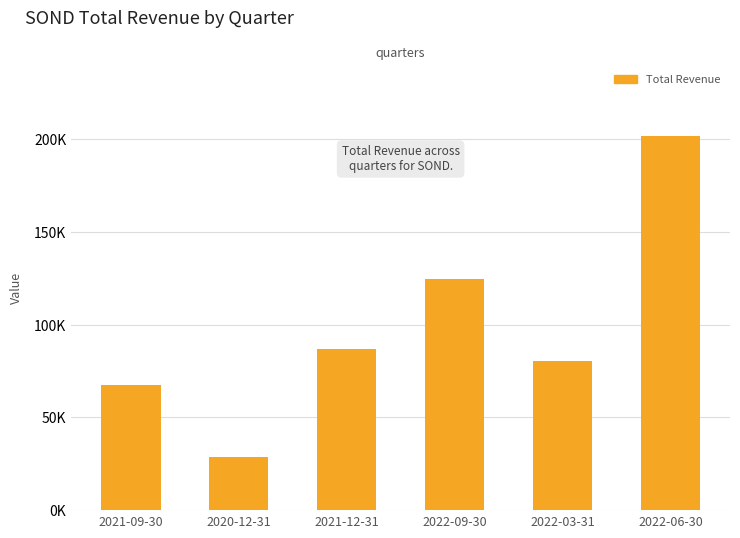

What is the label of the 6th bar from the left?

2022-06-30